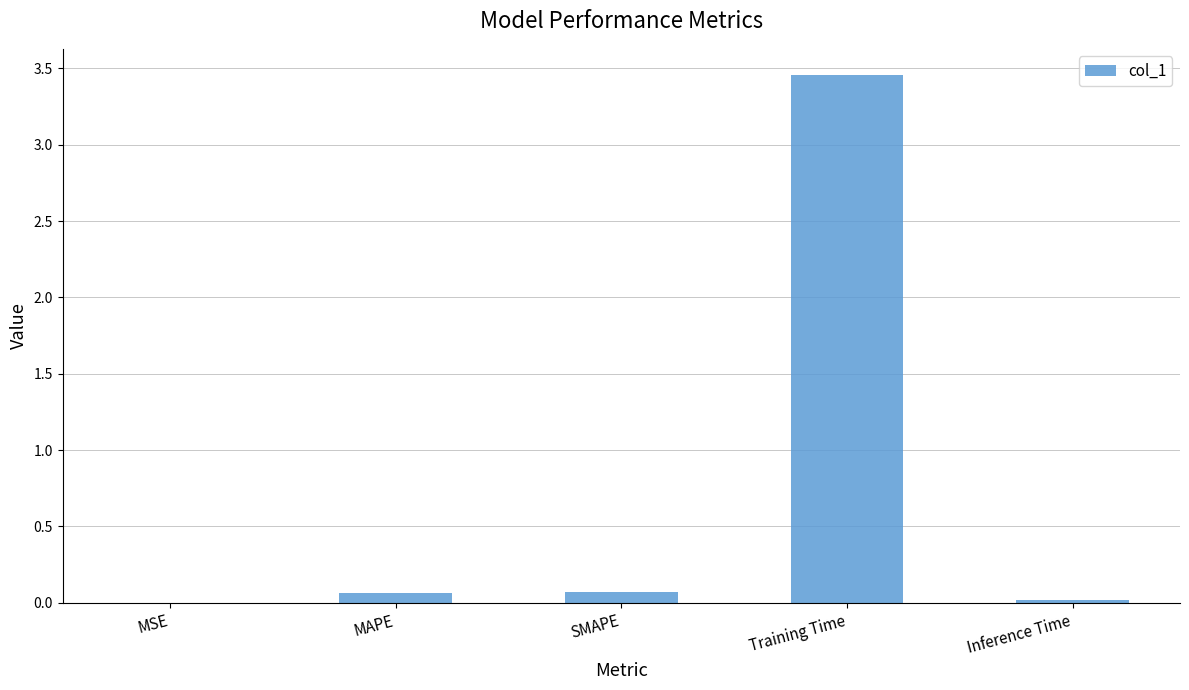

The chart shows a value of 0.0 at Inference Time. True or false?

True